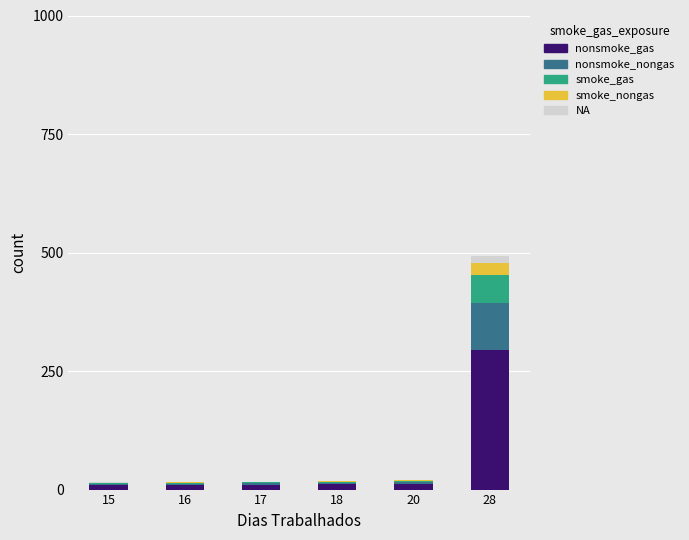

At which category is the sum across all series the highest?

28